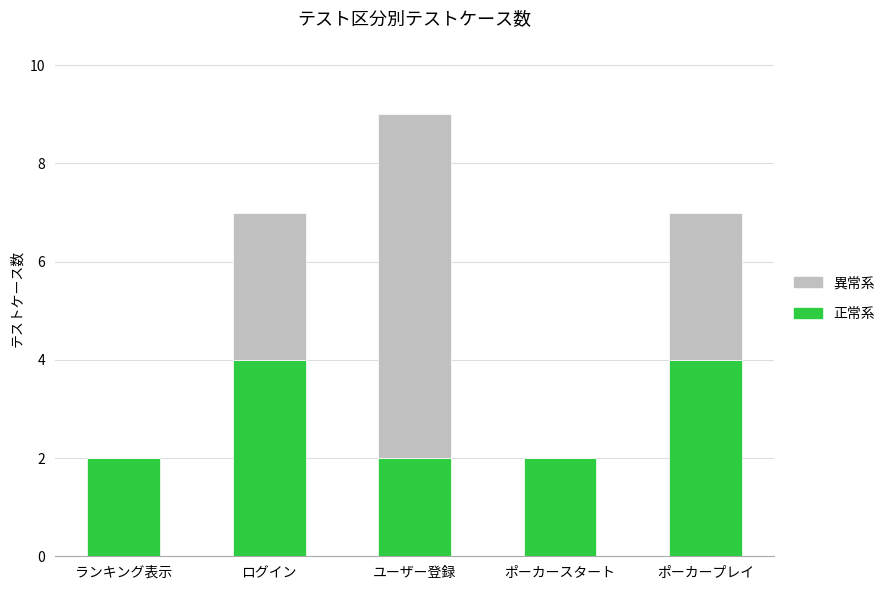

Reading left to right, what are the values for 正常系?

ランキング表示=2	ログイン=4	ユーザー登録=2	ポーカースタート=2	ポーカープレイ=4